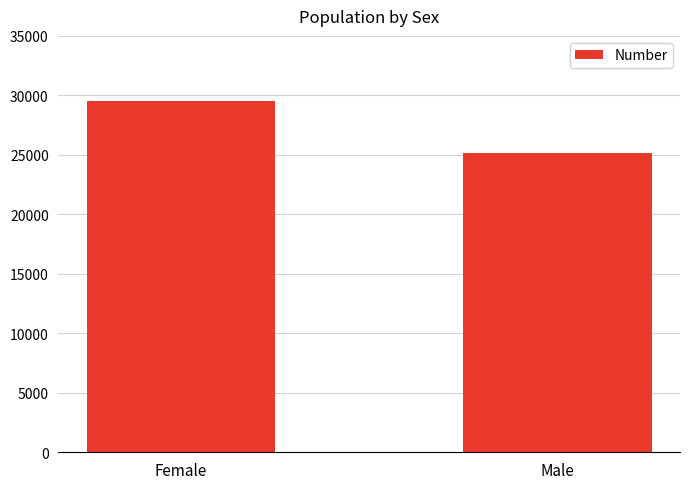

Reading right to left, transcribe all the data shown in this chart.

25148	29548